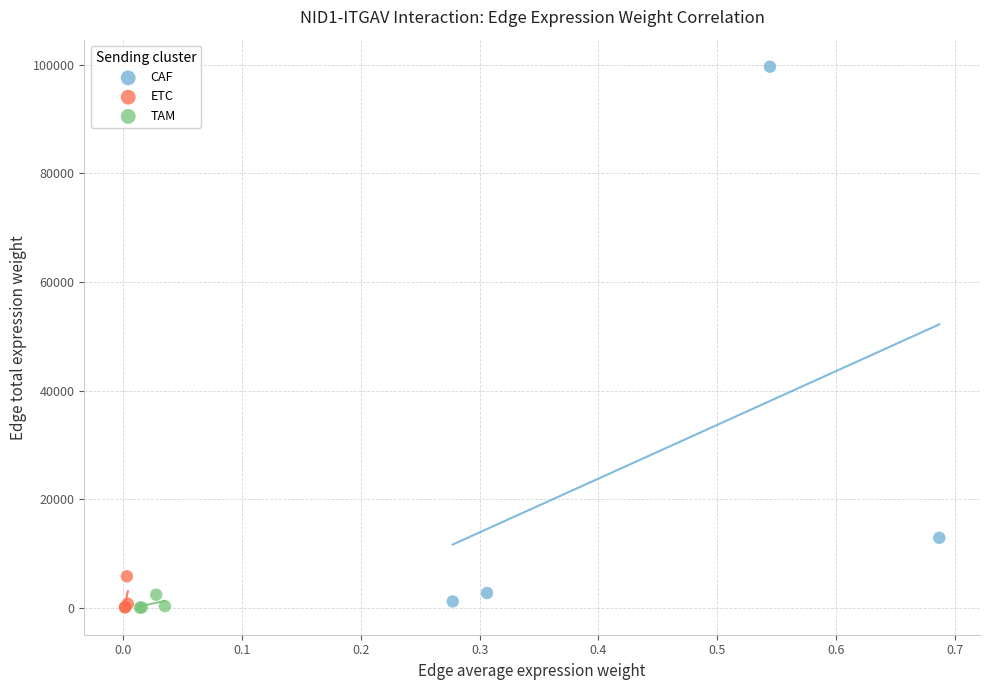

Which series has the widest spread of Y values?

CAF